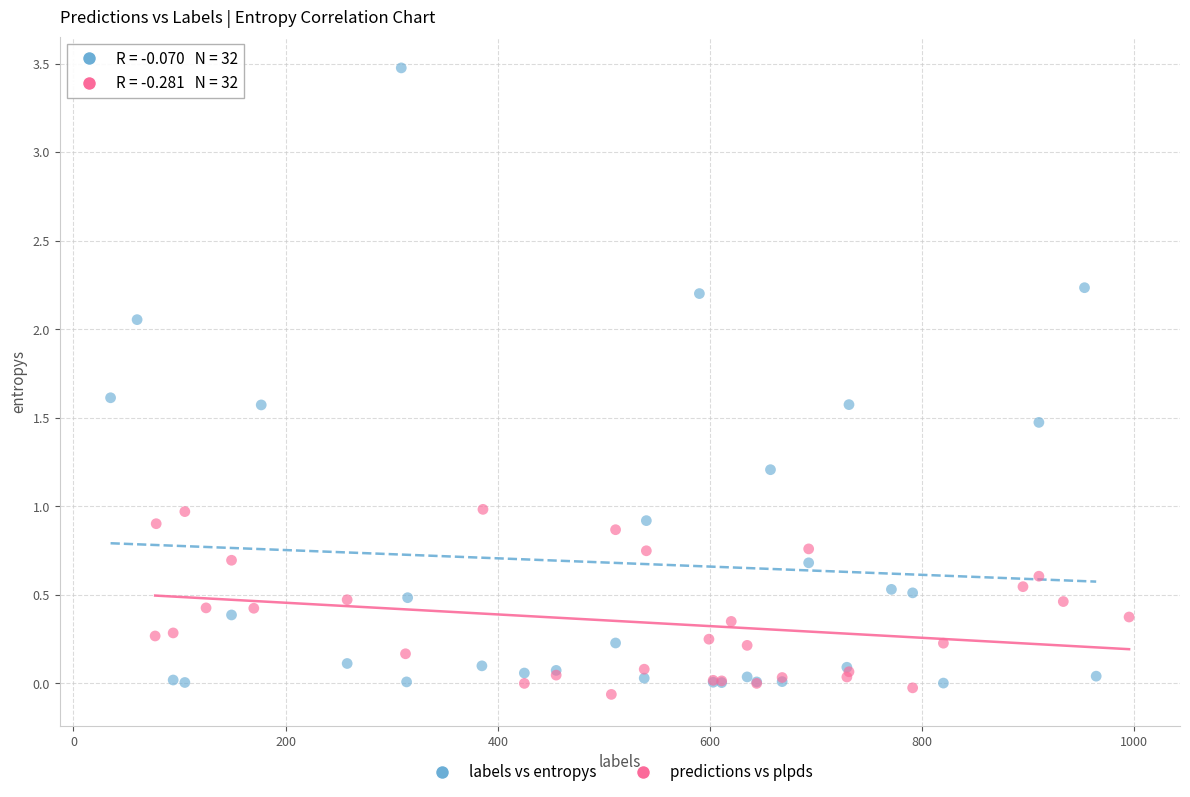

Which series contains the lowest Y value?

predictions vs plpds